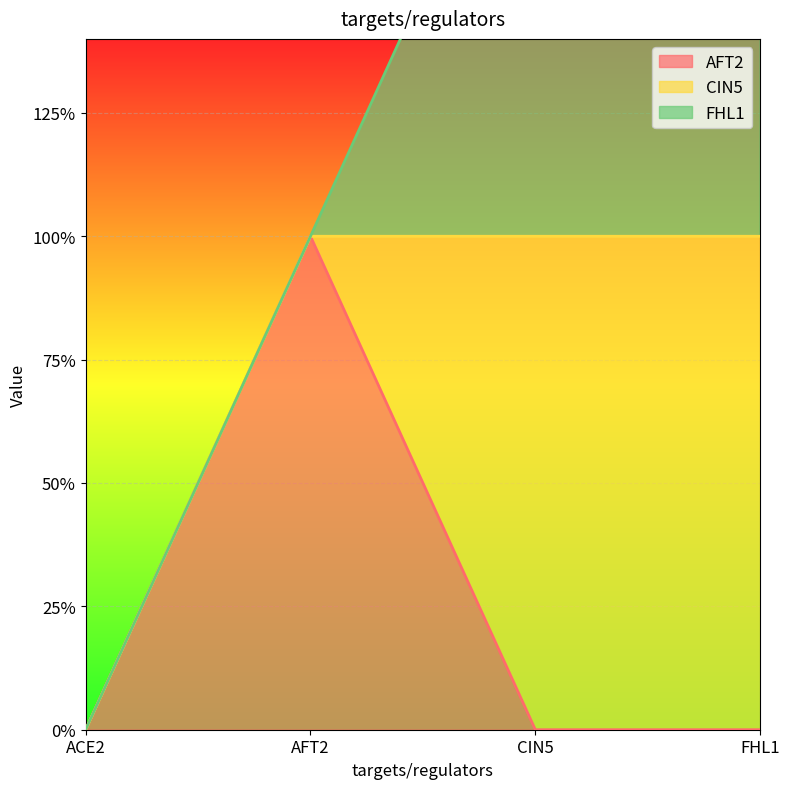

True or false: FHL1 has more than 0 points higher than both neighbors.

False